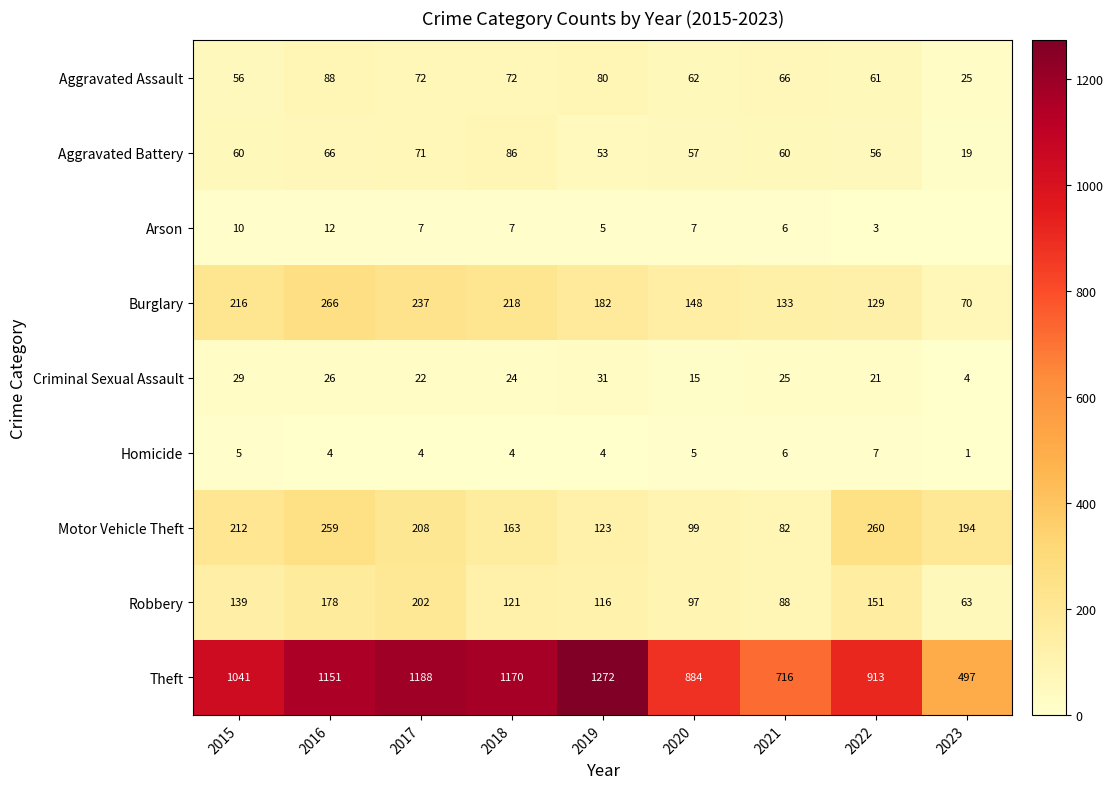

What is the difference between the maximum and second lowest values in the Aggravated Battery series?

33